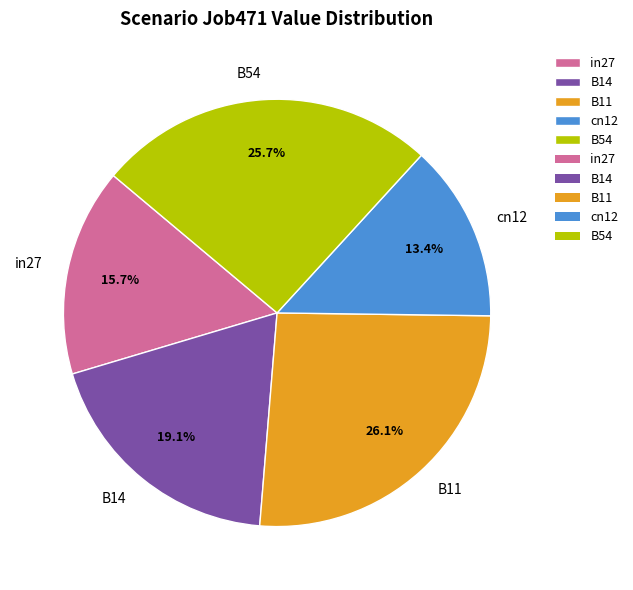

Which category has the smallest portion of the pie?

cn12